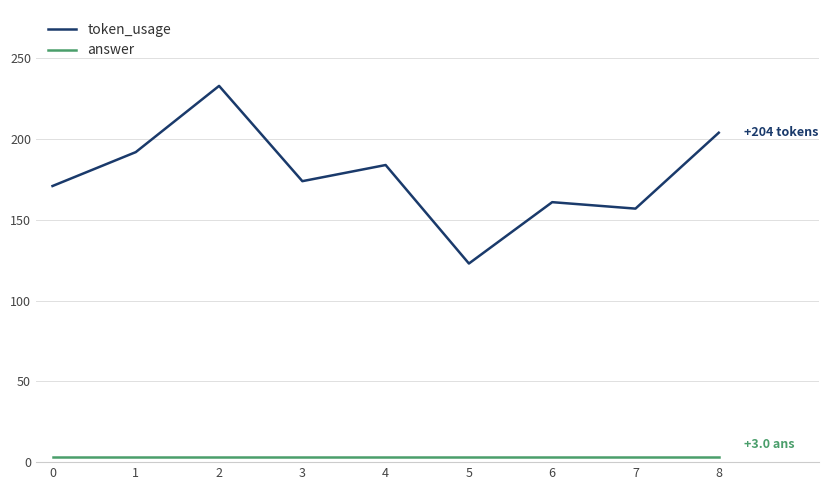

What is the average value of the token_usage series?

178